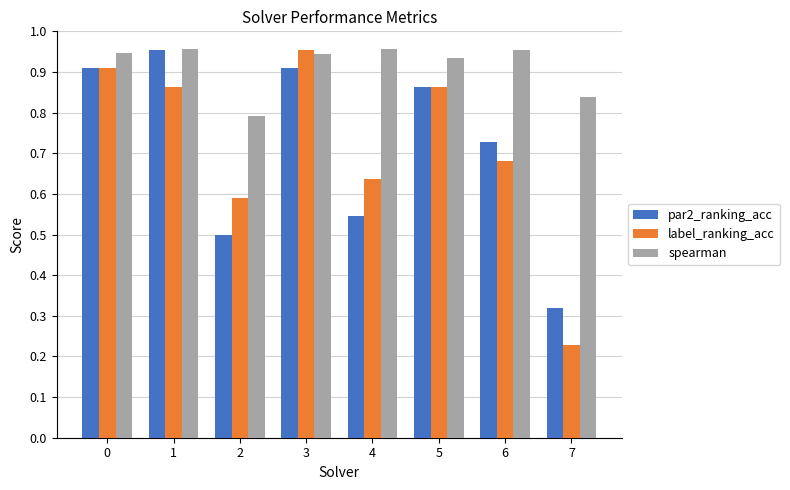

Count the number of data series in this chart.

3